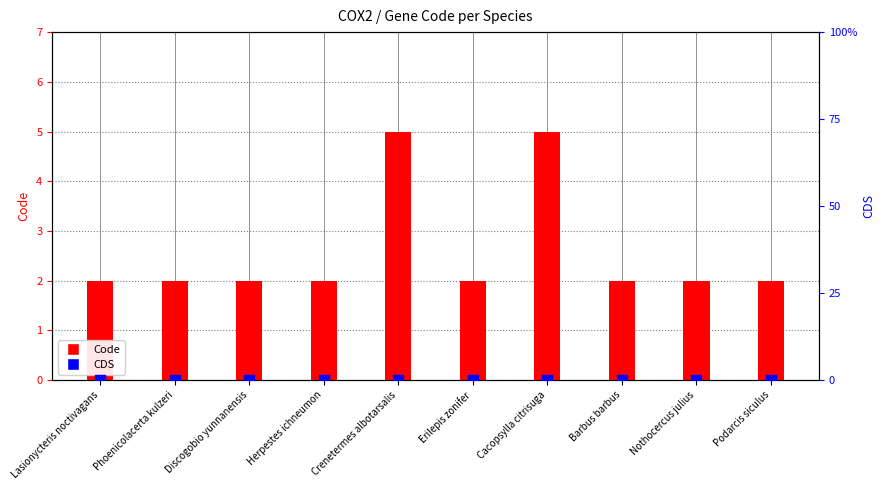

Which series has the widest spread of Y values?

Code